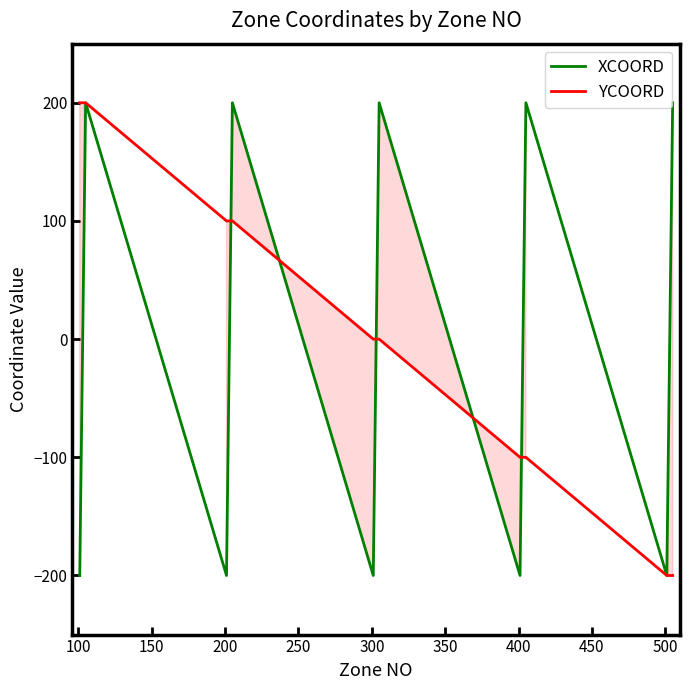

What is the maximum value for YCOORD?

200